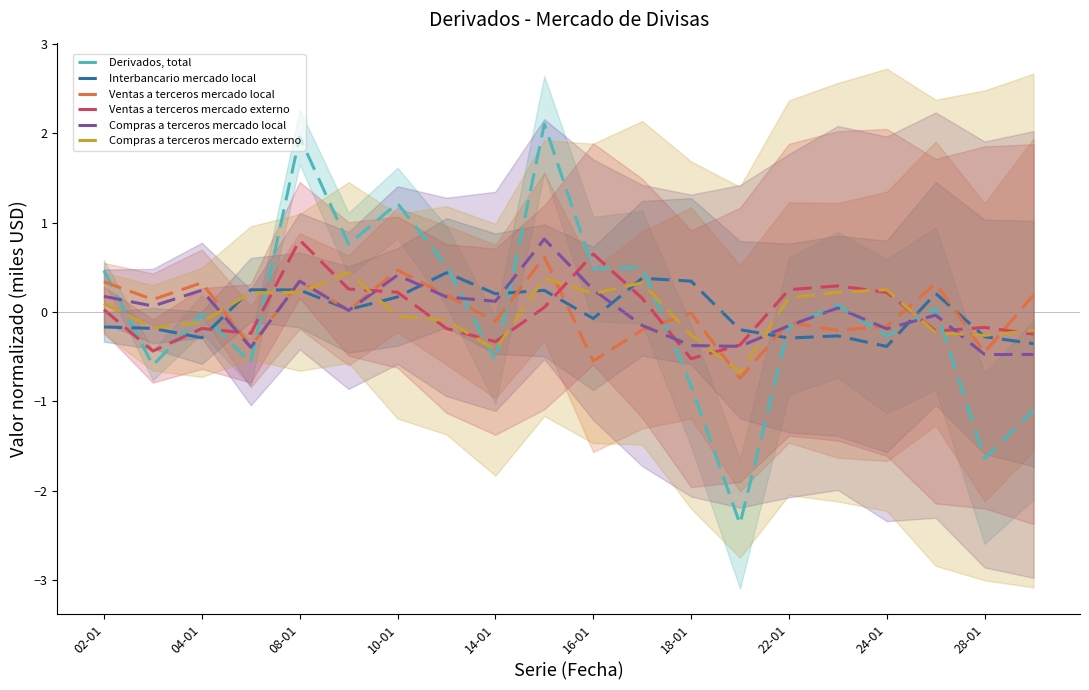

True or false: Derivados, total has a value of -0.3 at 14-01.

False